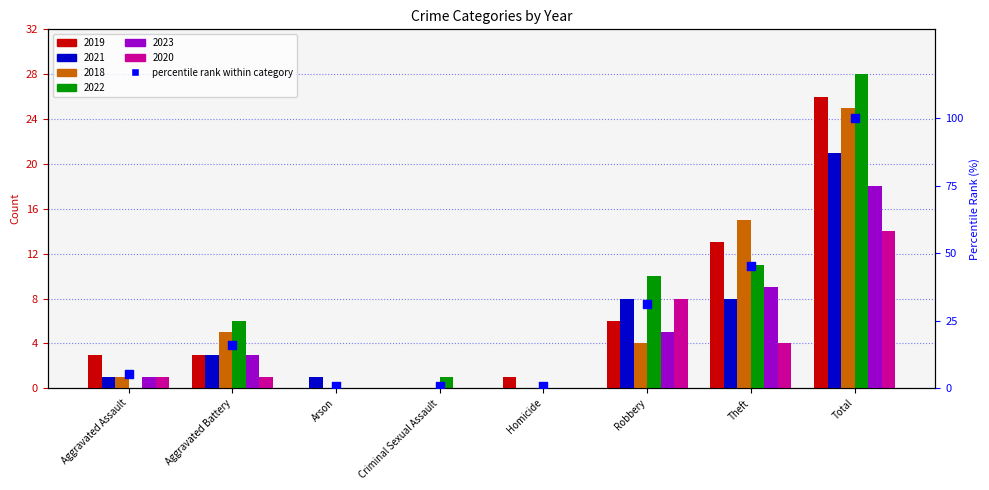

What is the change in value from Criminal Sexual Assault to Total?

+99.2